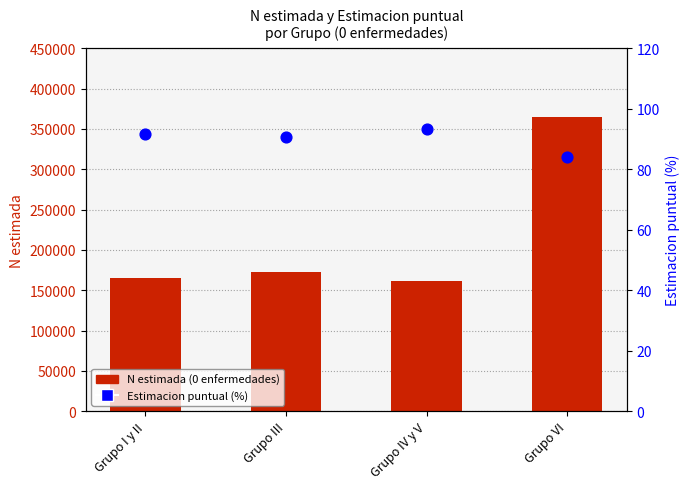

Which series reaches the minimum Y coordinate?

Estimacion puntual (%)